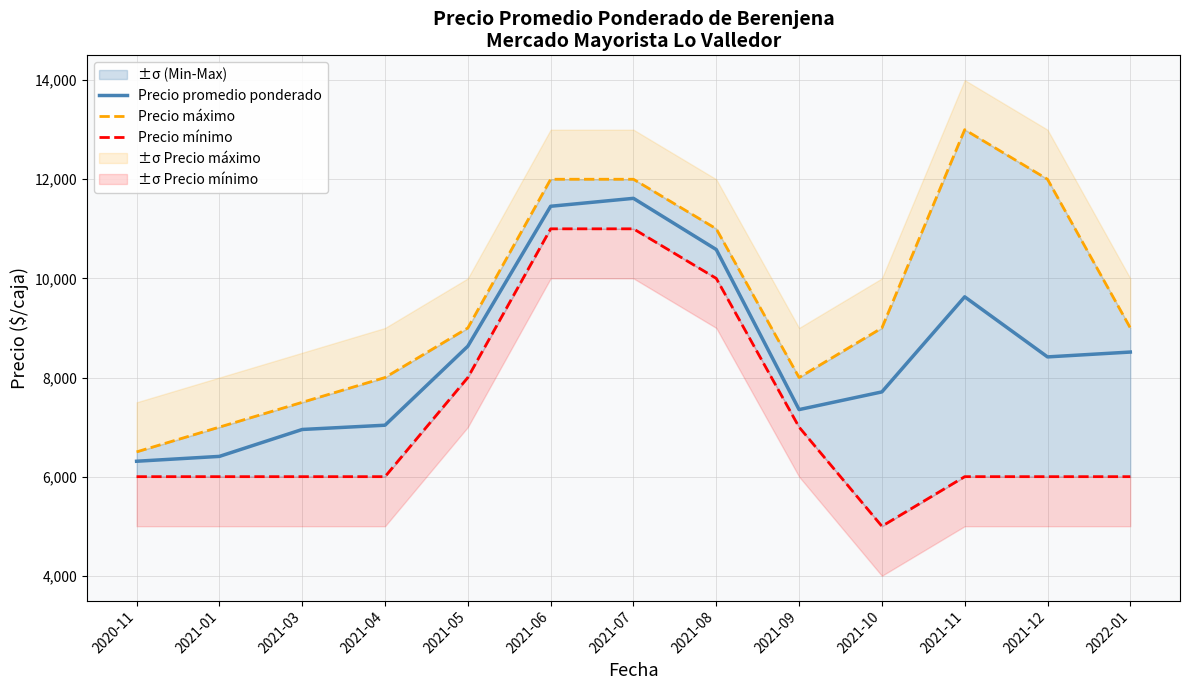

Is the value of Precio promedio ponderado at 2021-07 greater than the value of Precio máximo at 2021-07?

No